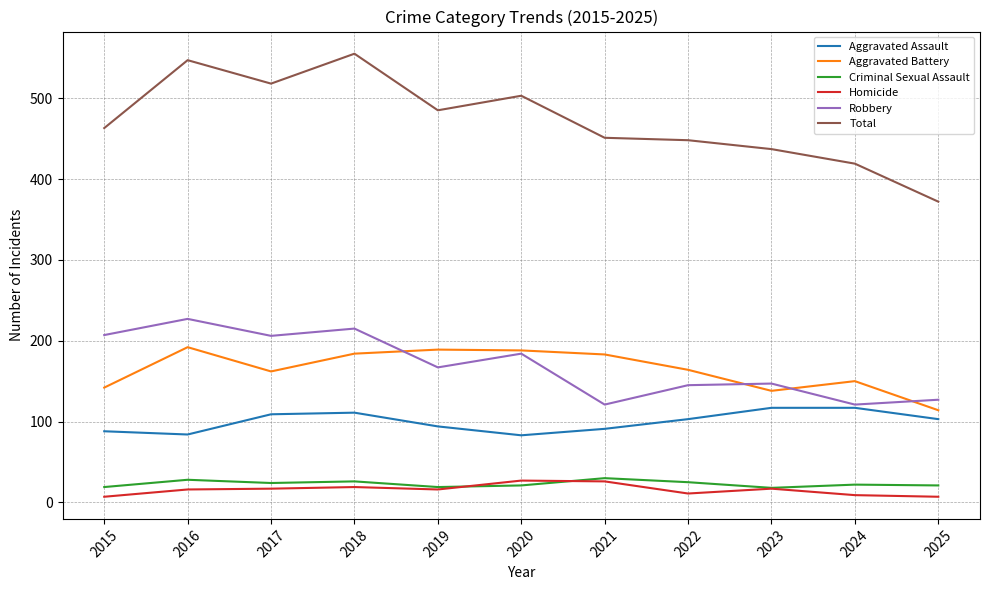

Which series changed the most between 2015 and 2023?

Robbery